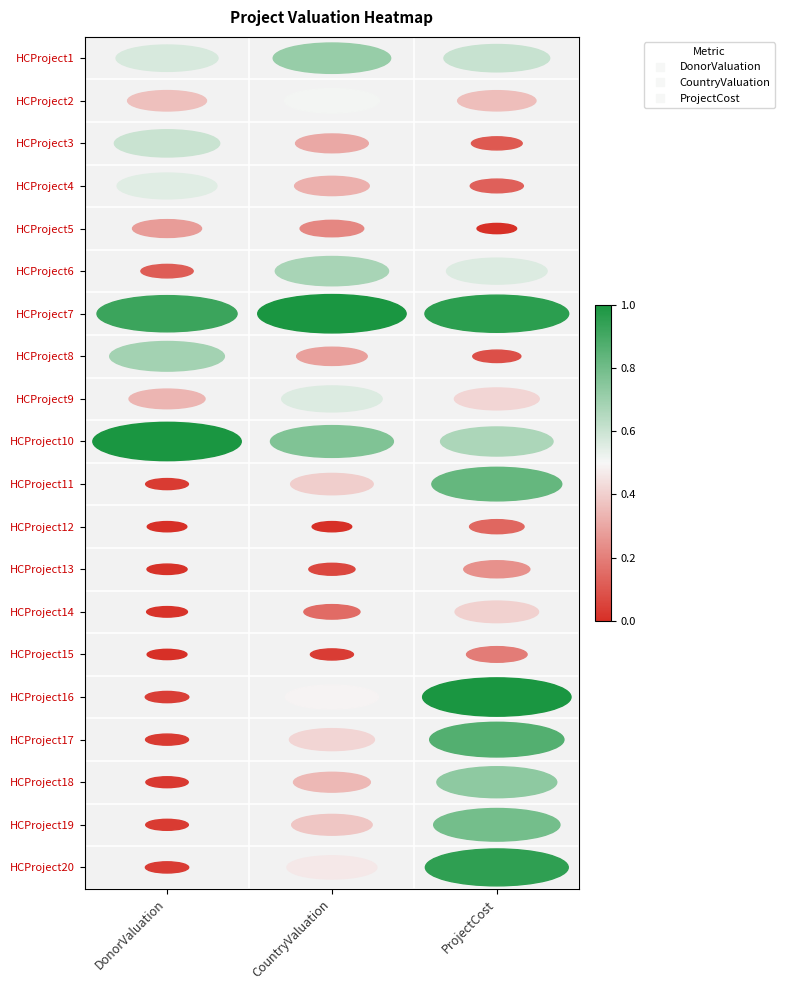

Which category has the lowest value across all series?

ProjectCost